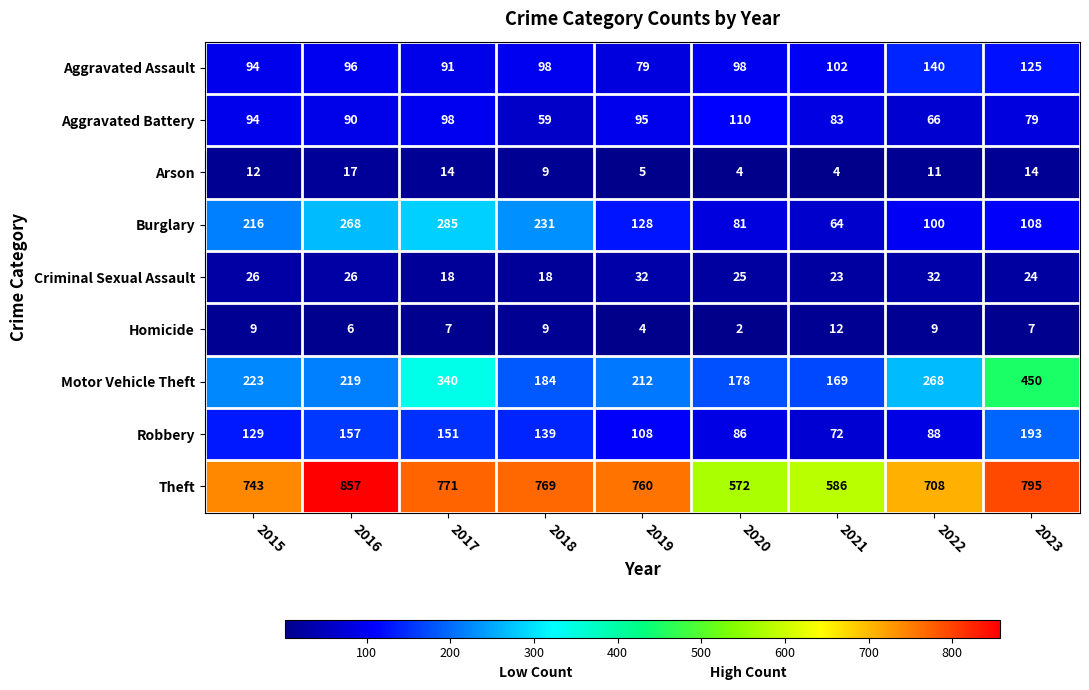

The value of Aggravated Assault at 2021 is 160. True or false?

False